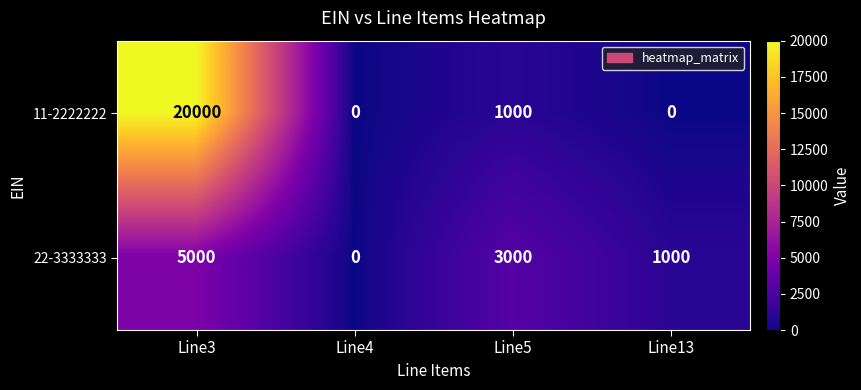

Count the number of categories in the chart.

4